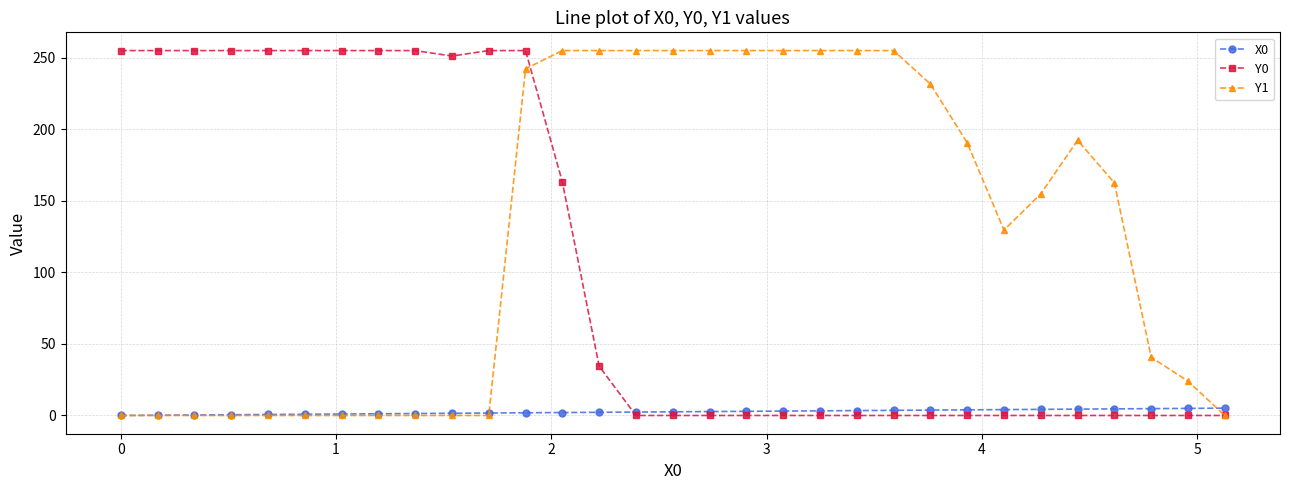

List the series in order of their overall mean, lowest first.

X0, Y0, Y1